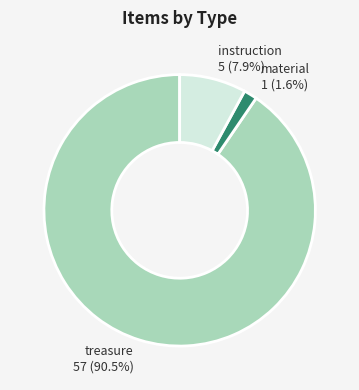

How many slices are in this pie chart?

3